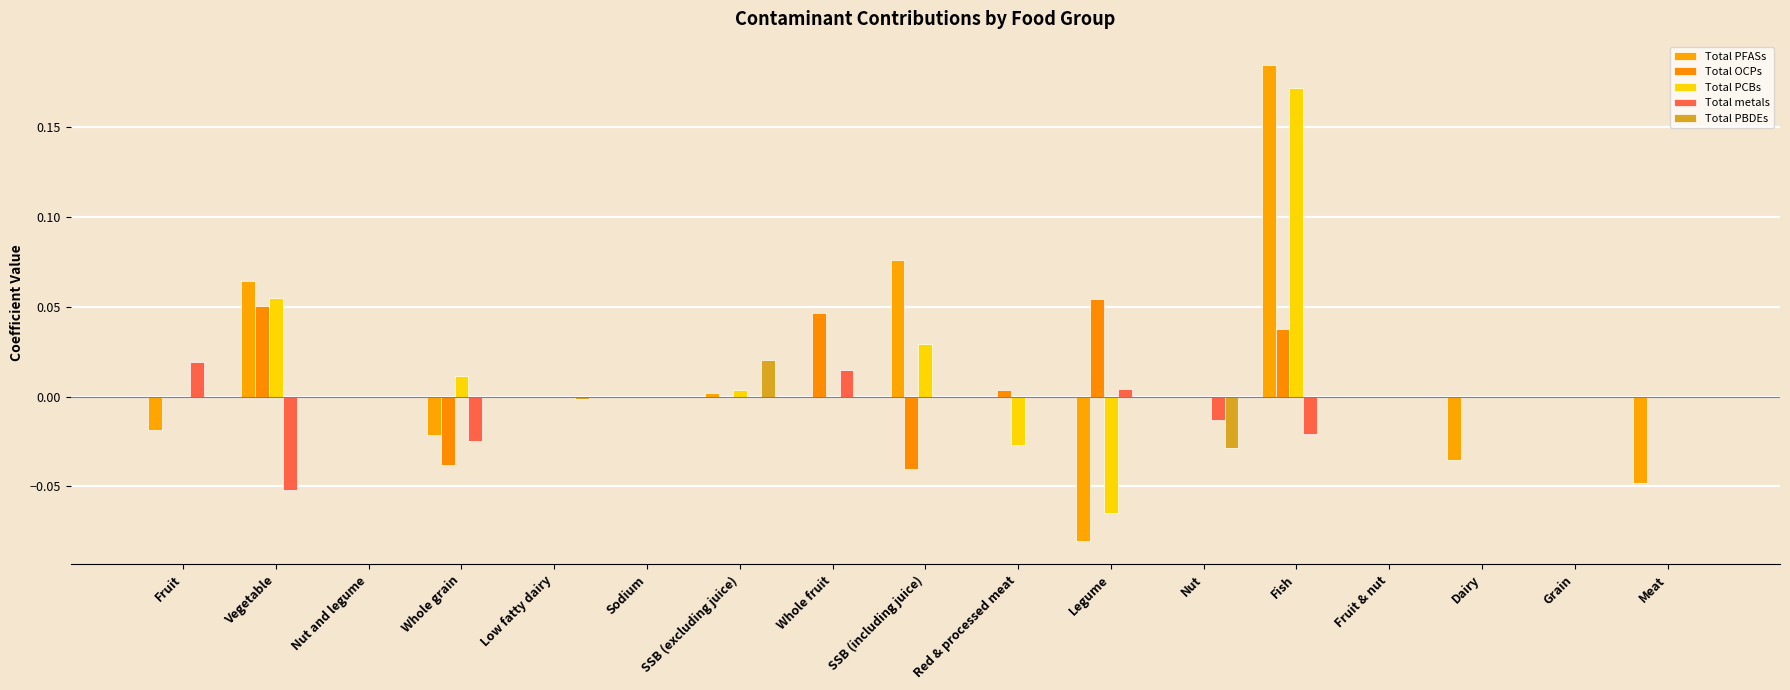

What are all the series names shown in the legend?

Total PFASs, Total OCPs, Total PCBs, Total metals, Total PBDEs